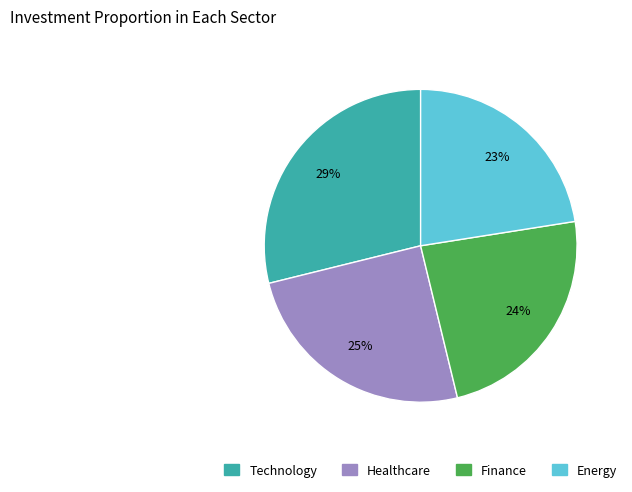

To the nearest percent, what is the average slice percentage?

25%